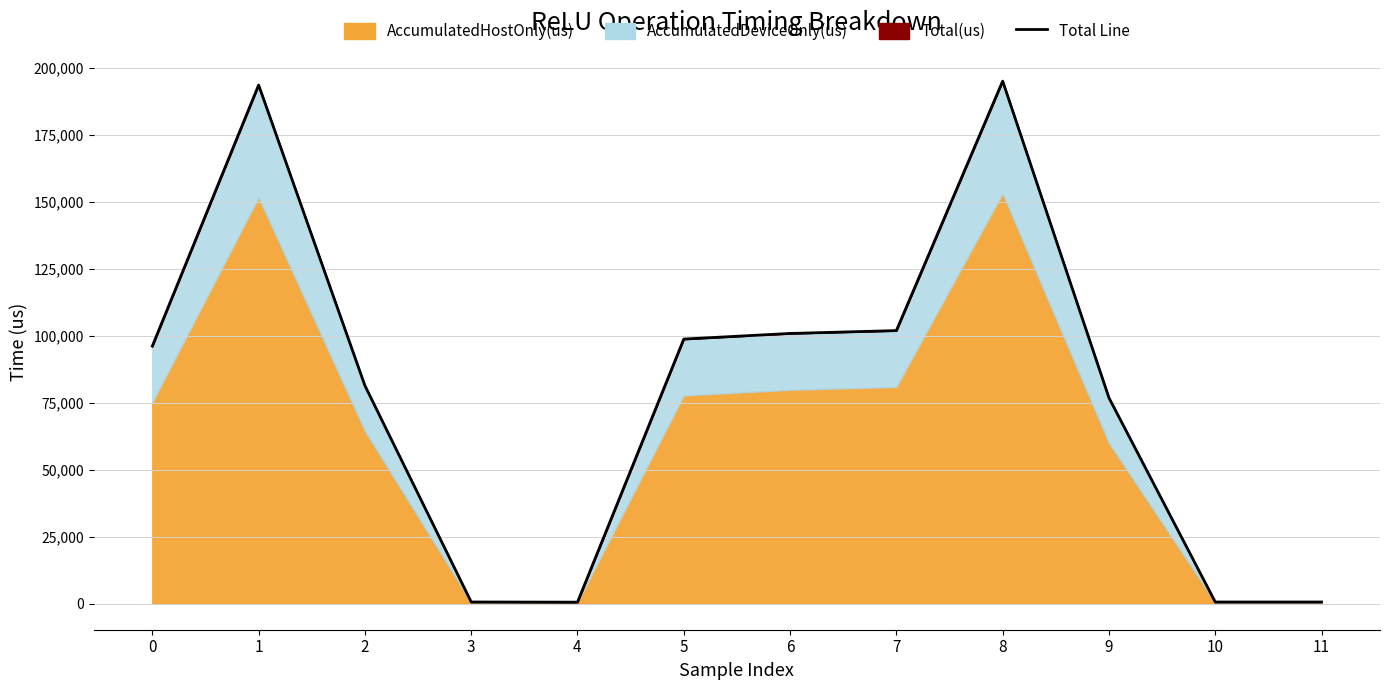

At how many categories does at least one series exceed 75566?

8